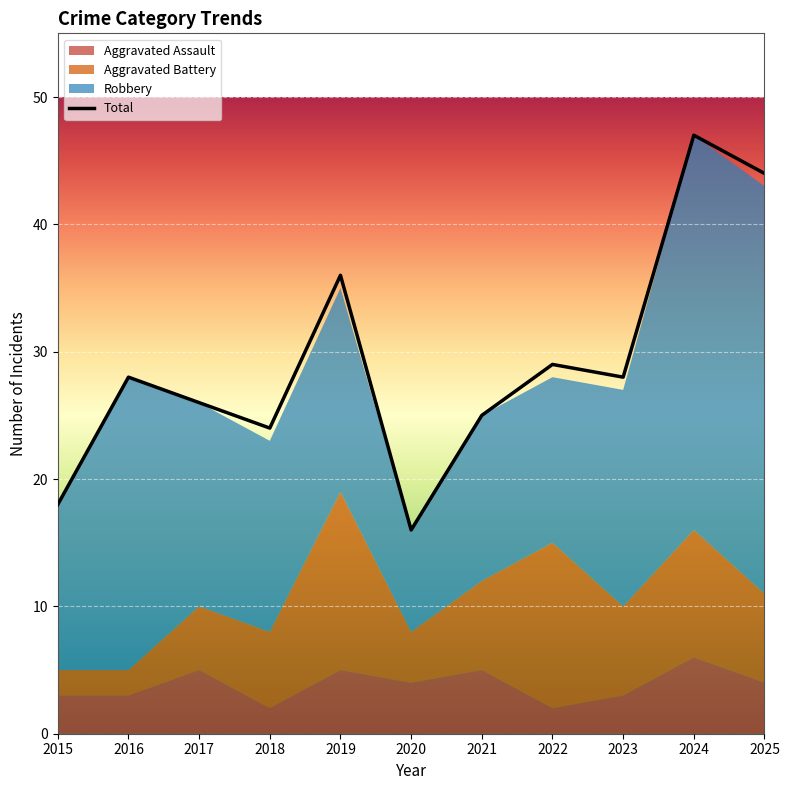

How many values are below 28?

5